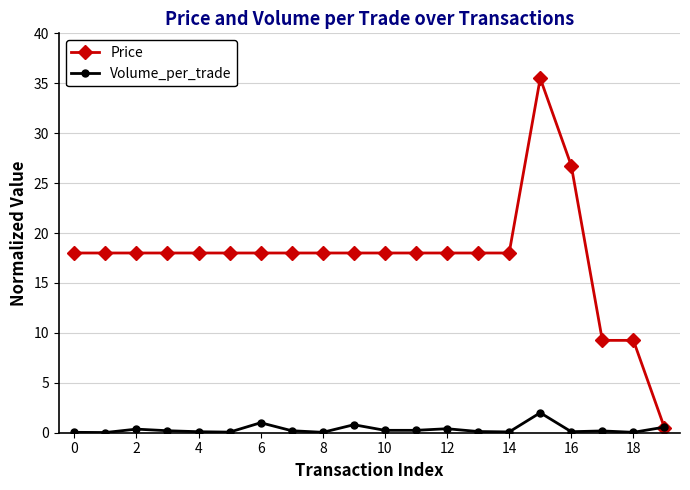

At how many categories does at least one series exceed 13?

17